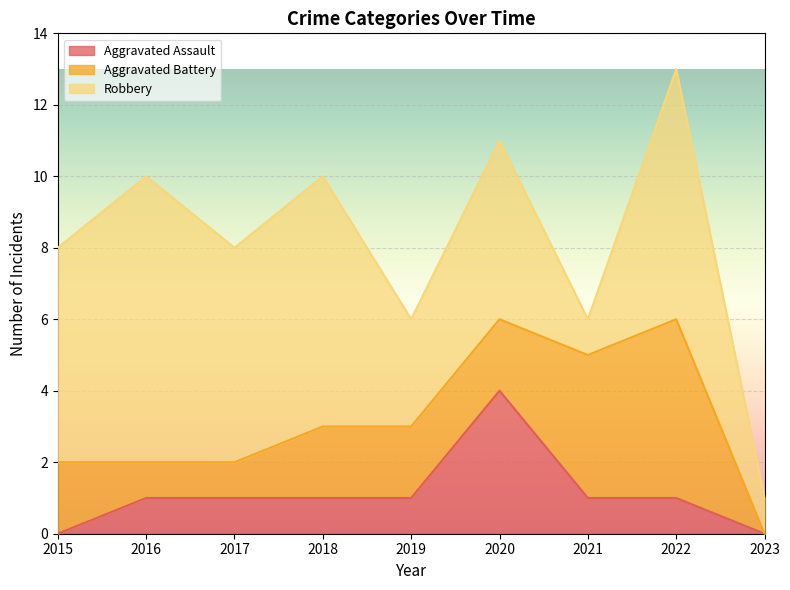

Which category has the highest value across all series?

2016